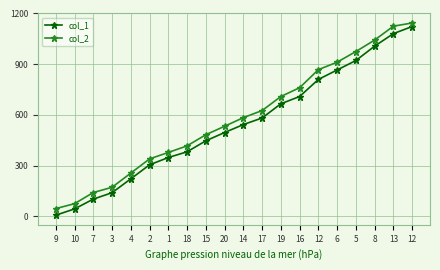

What are all the series names shown in the legend?

col_1, col_2